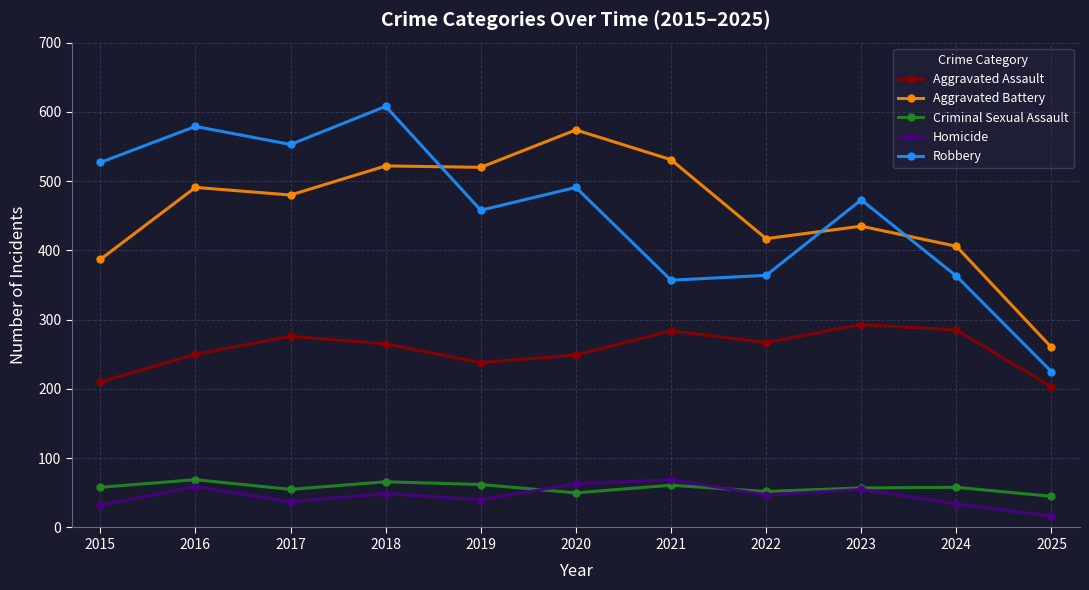

Does the chart have visible grid lines?

Yes